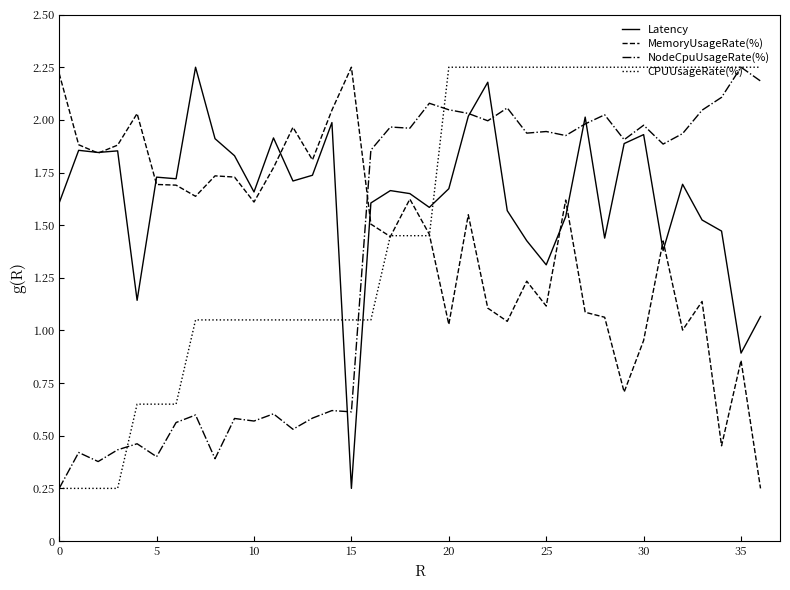

Which series has the largest range (max minus min)?

Latency